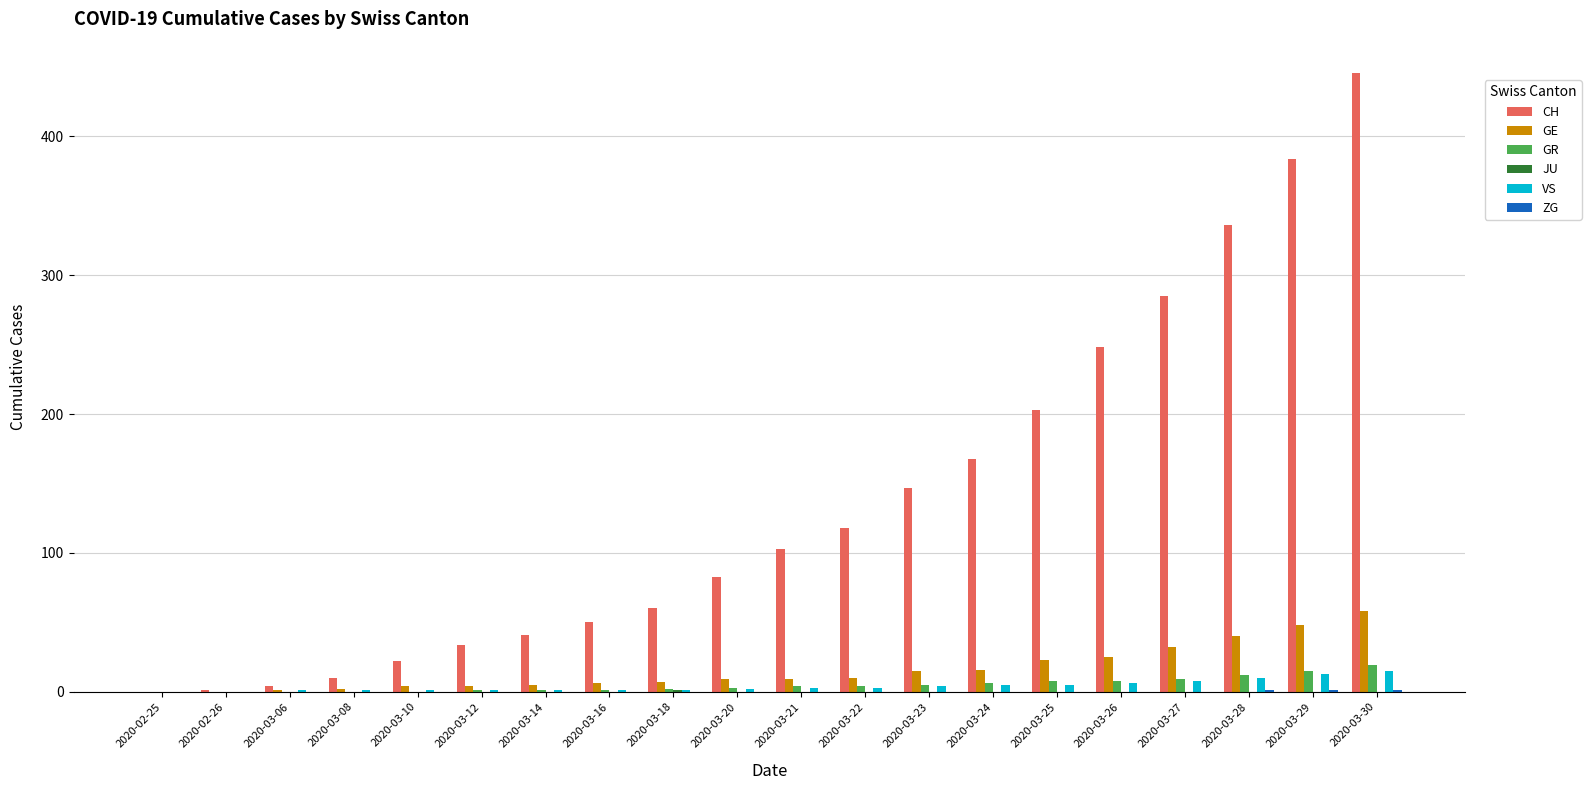

How many groups of bars are there?

20